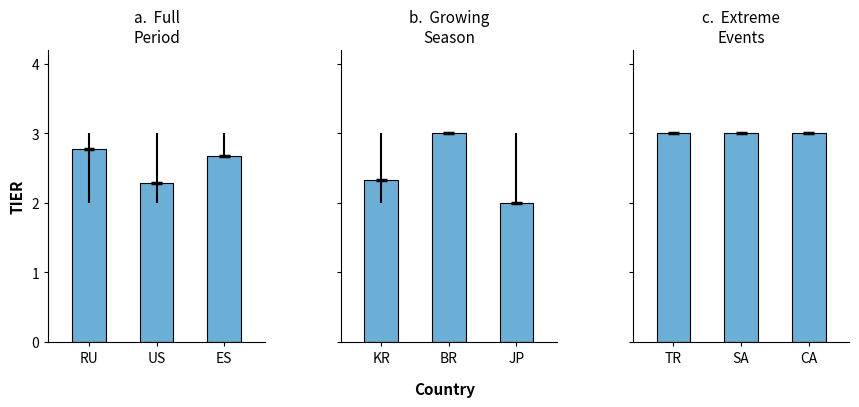

What is the sum of all Growing Season values?

7.3